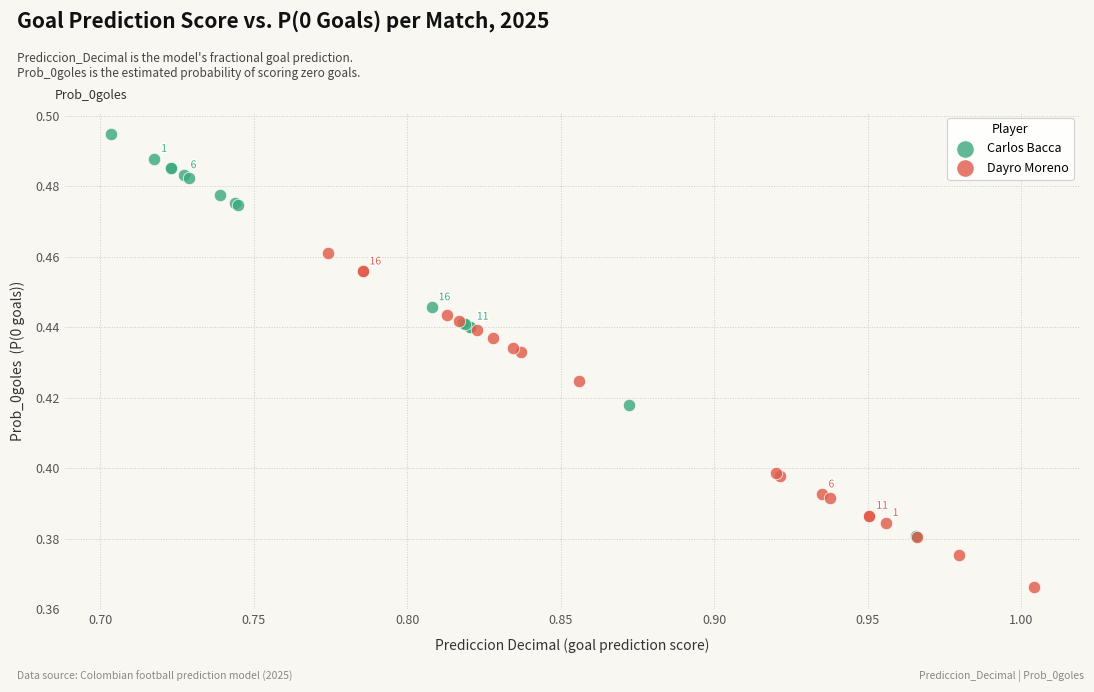

Which series reaches the maximum Y coordinate?

Carlos Bacca